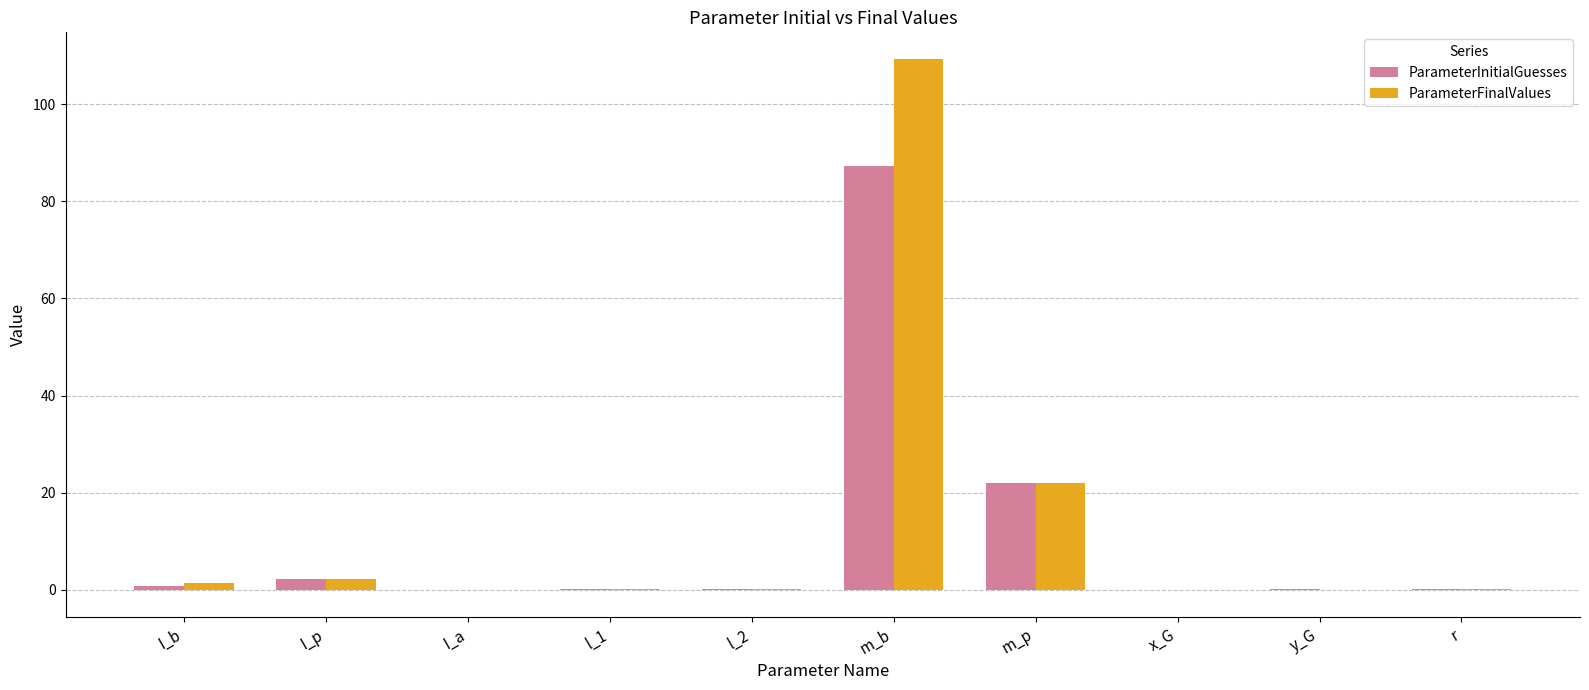

What is the average value of the ParameterFinalValues series?

13.5